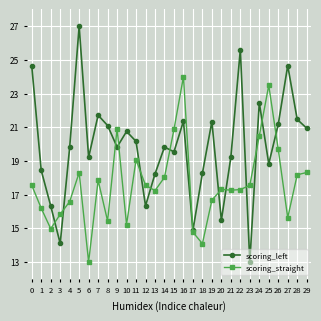

What are all the series names shown in the legend?

scoring_left, scoring_straight